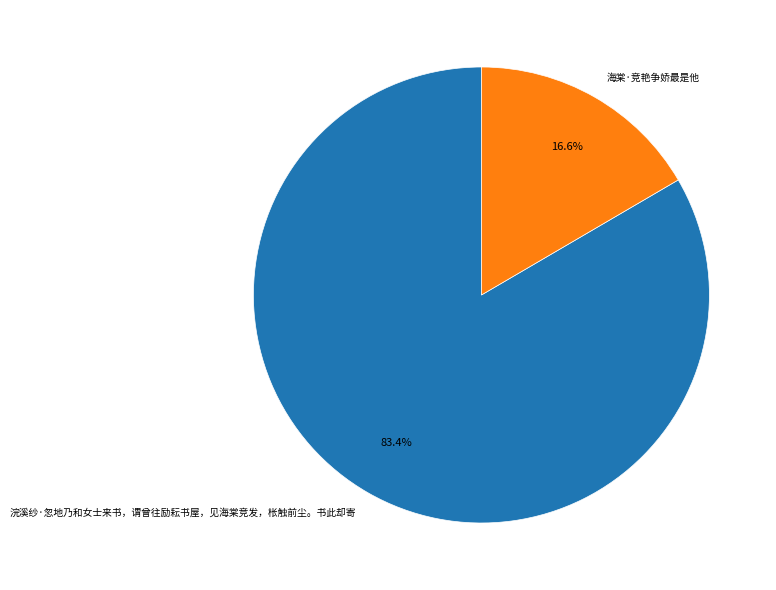

What is the largest slice in the pie chart?

浣溪纱·忽地乃和女士来书，谓曾往励耘书屋，见海棠竞发，枨触前尘。书此却寄